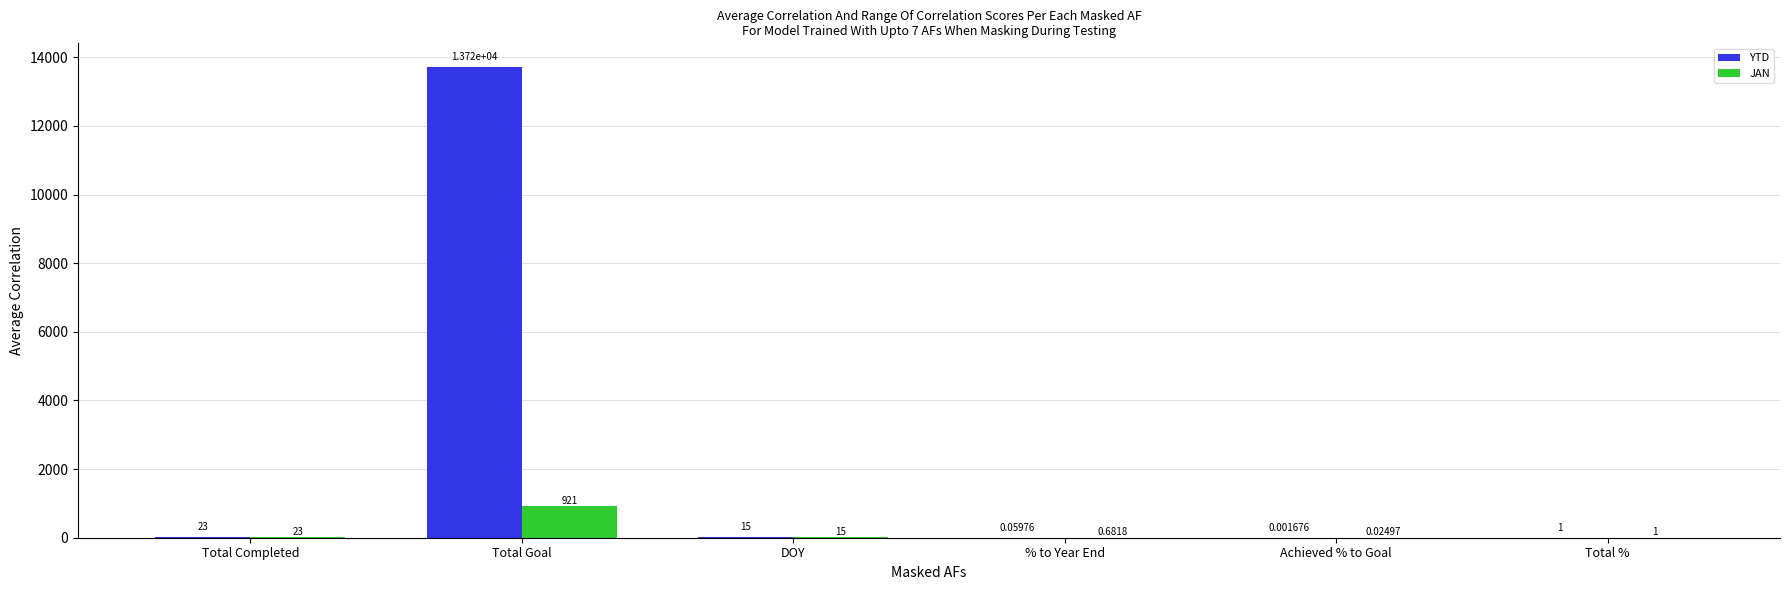

Read the JAN value at Total Goal.

921.0